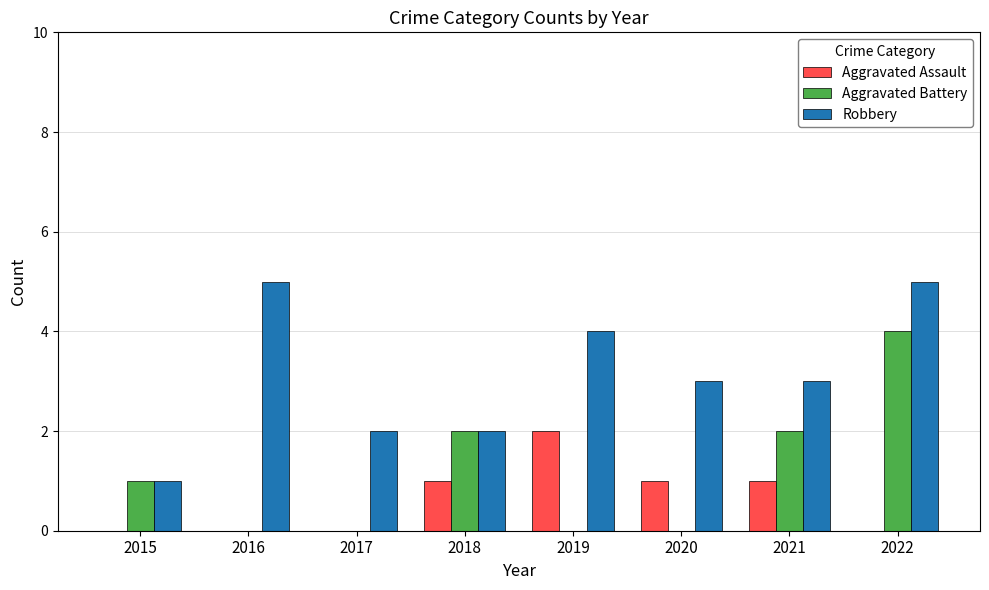

Which series changed the most between 2015 and 2021?

Robbery